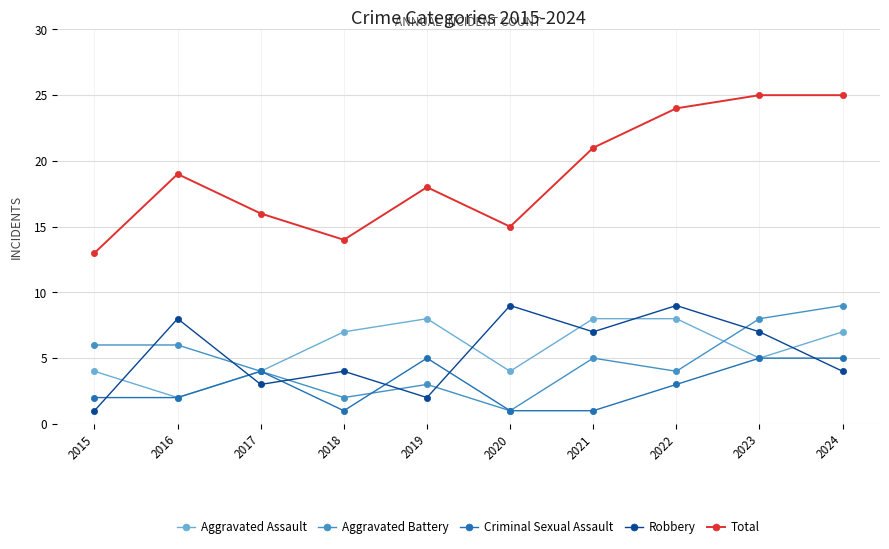

Where is the first local minimum for Aggravated Battery?

2018